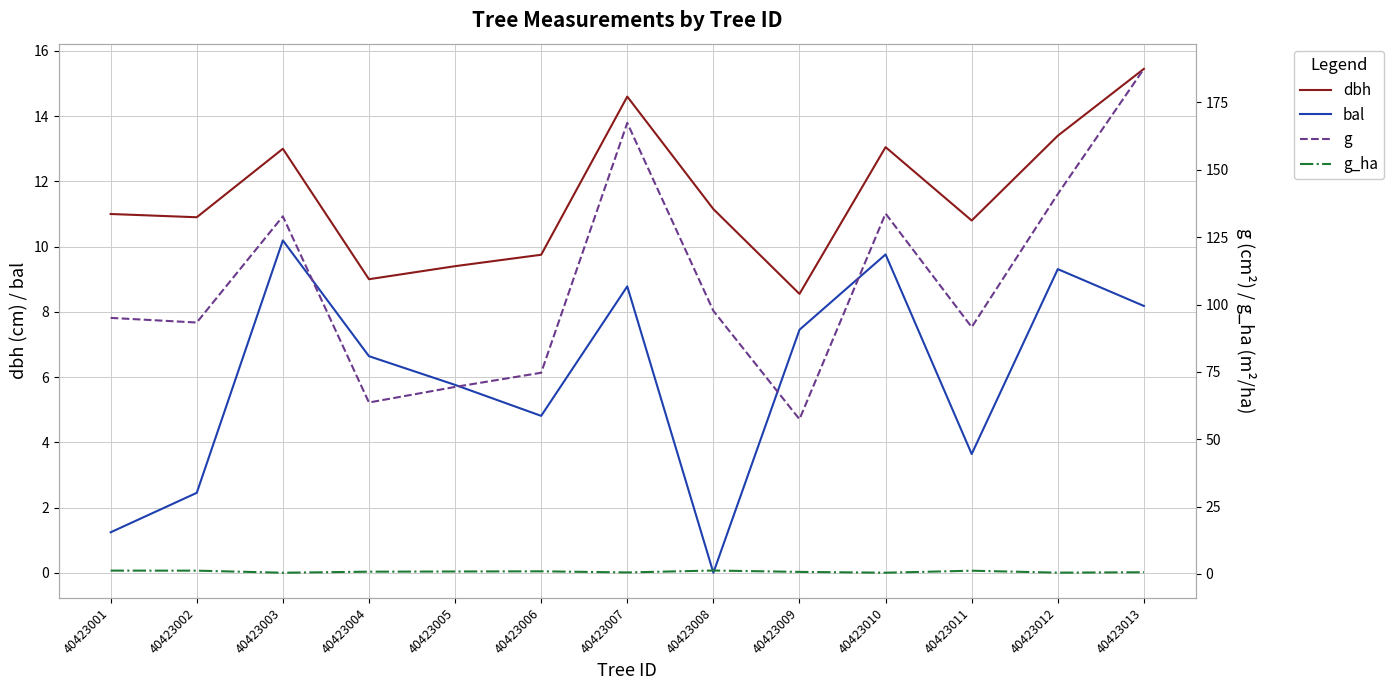

Which series has the largest range (max minus min)?

g